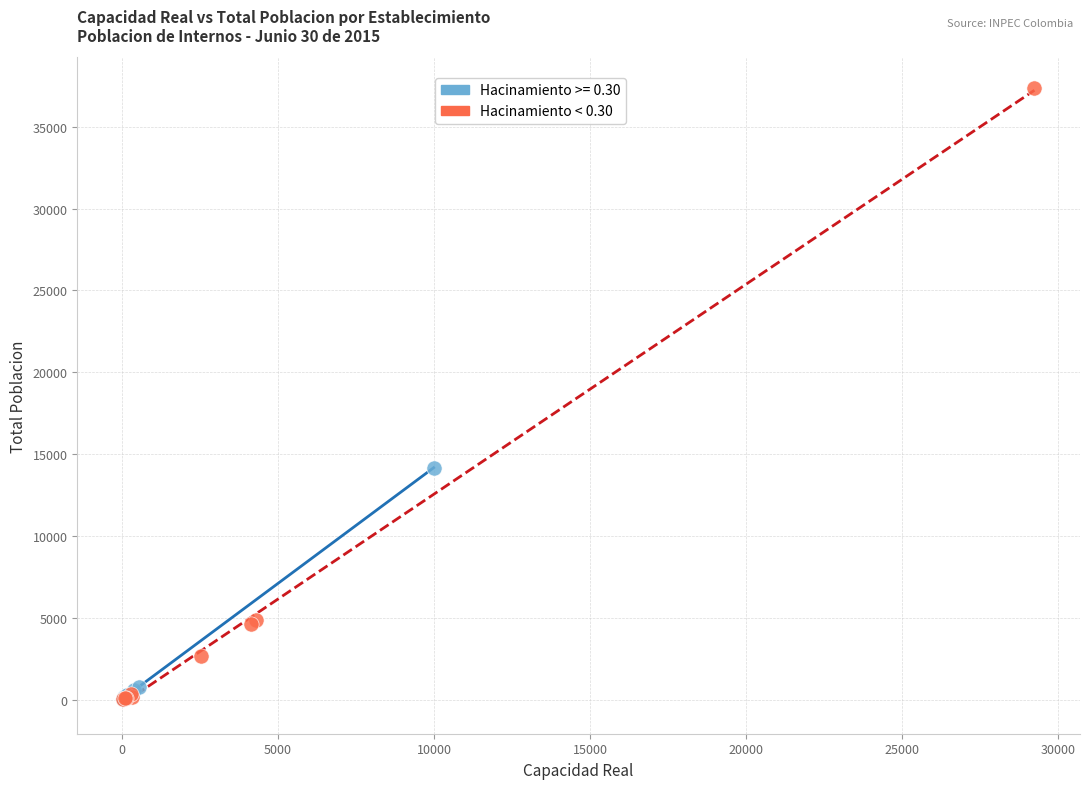

Which series contains the highest Y value?

Hacinamiento < 0.30